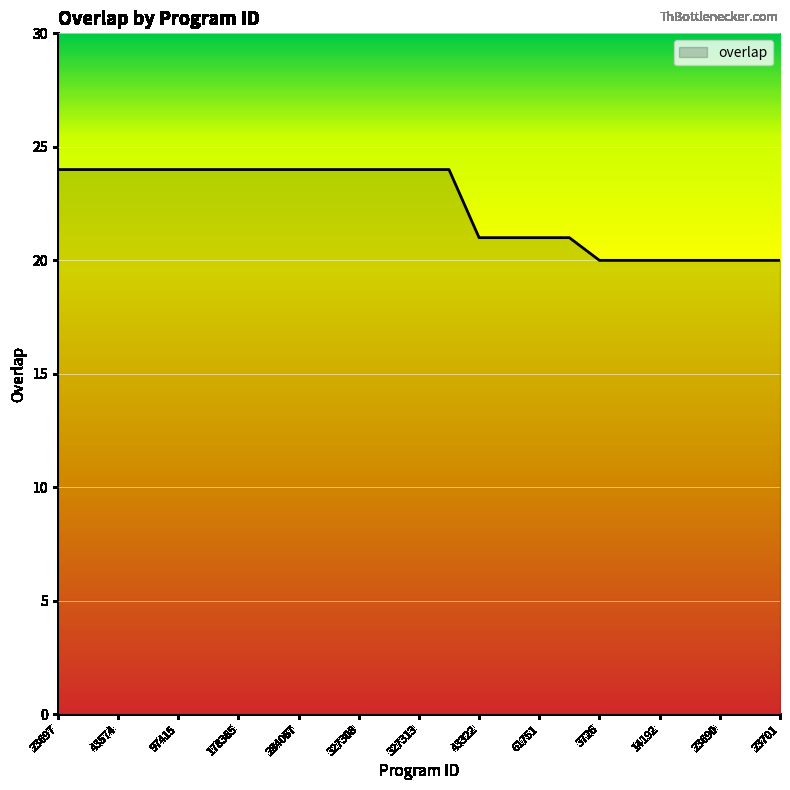

What is the difference between the maximum and minimum values?

4